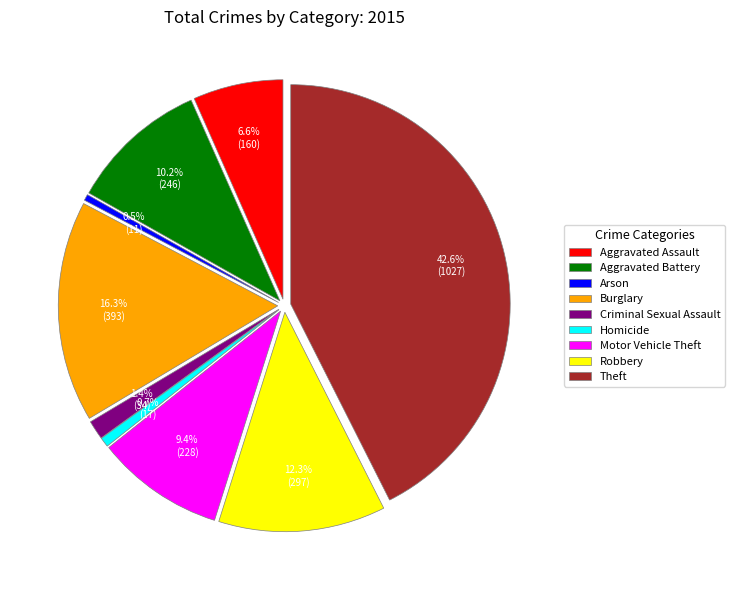

To the nearest percent, what is the average slice percentage?

11%